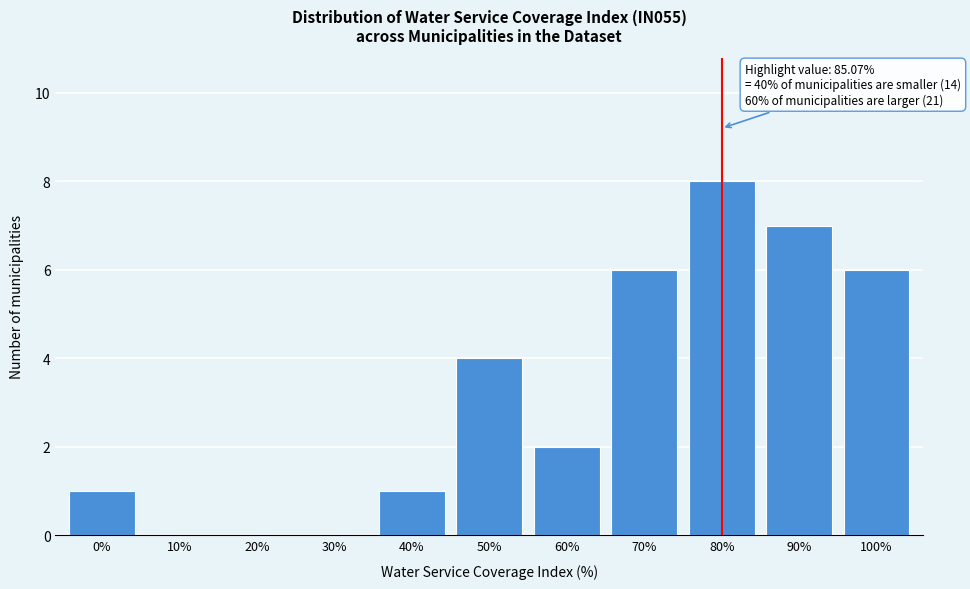

Reading left to right, transcribe all the data shown in this chart.

0%=1	10%=0	20%=0	30%=0	40%=1	50%=4	60%=2	70%=6	80%=8	90%=7	100%=6